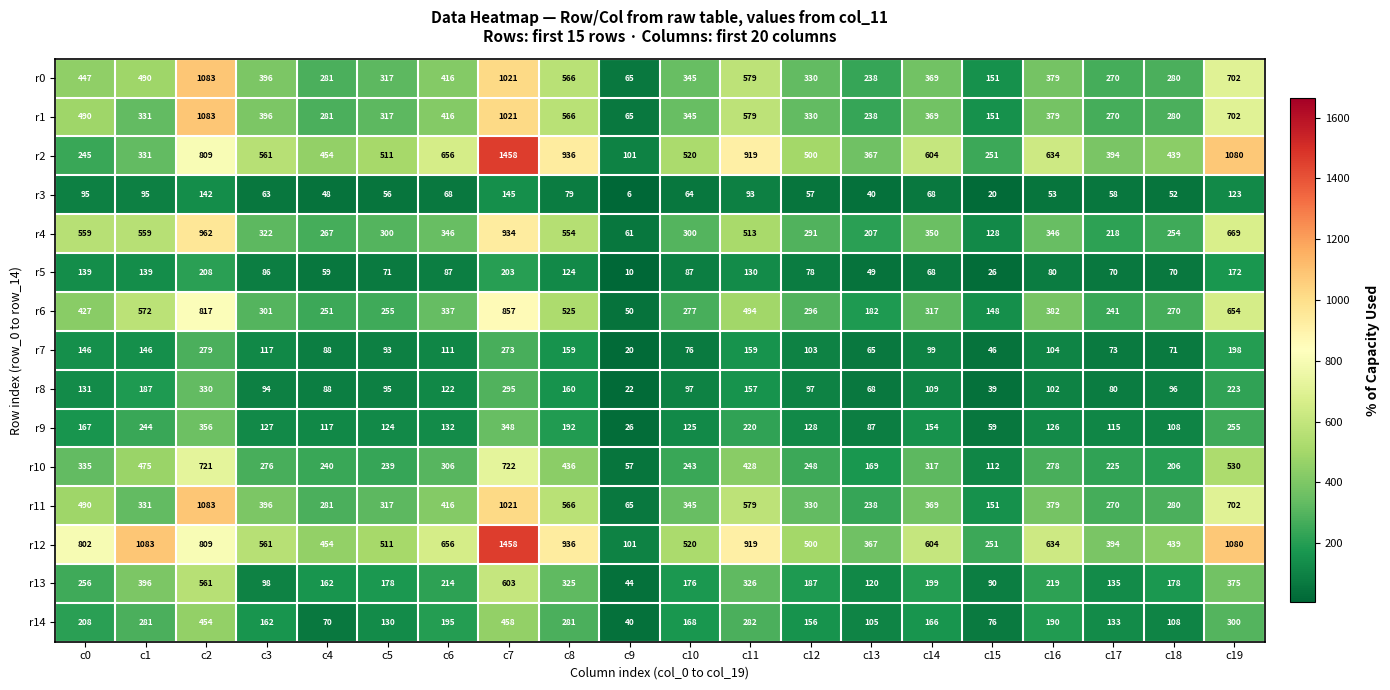

What is the total value across all series at c3?

3956